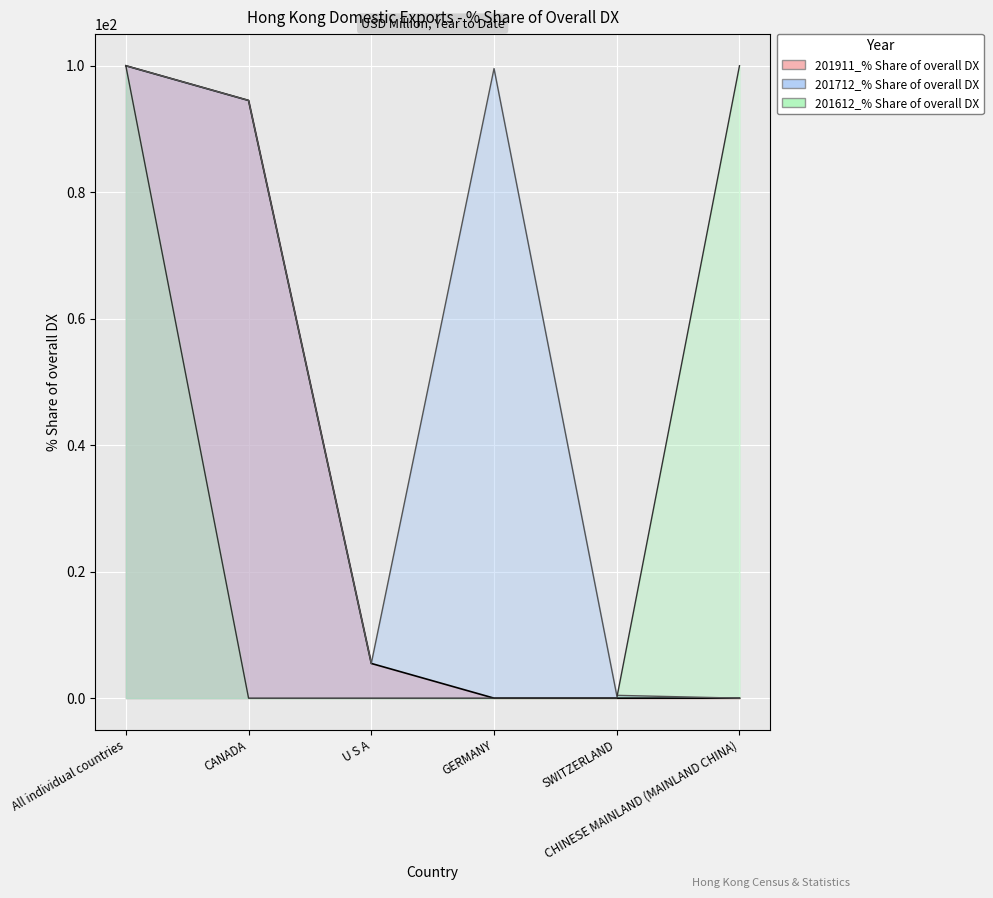

Reading left to right, extract all data points from this chart.

201712_% Share of overall DX: 100.0	94.5	5.5	99.6	0.4	0.0
201612_% Share of overall DX: 100.0	0.0	0.0	0.0	0.0	100.0
201911_% Share of overall DX: 100.0	94.5	5.5	0.0	0.0	0.0